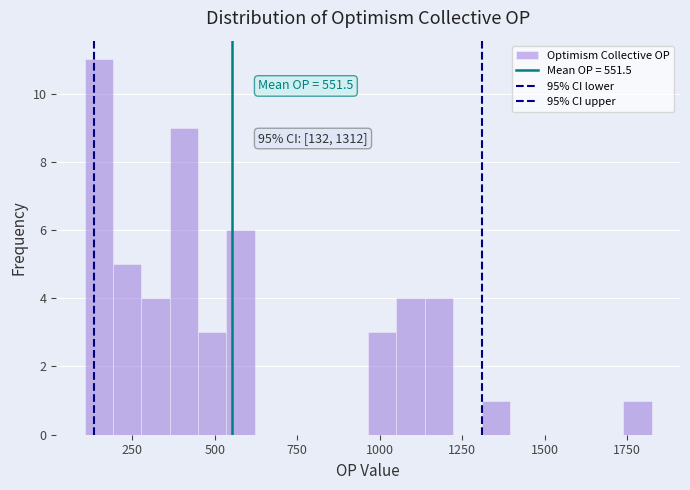

Around what value on the x-axis is the tallest bar? Give the approximate position of its centre, as read against the axis.

150